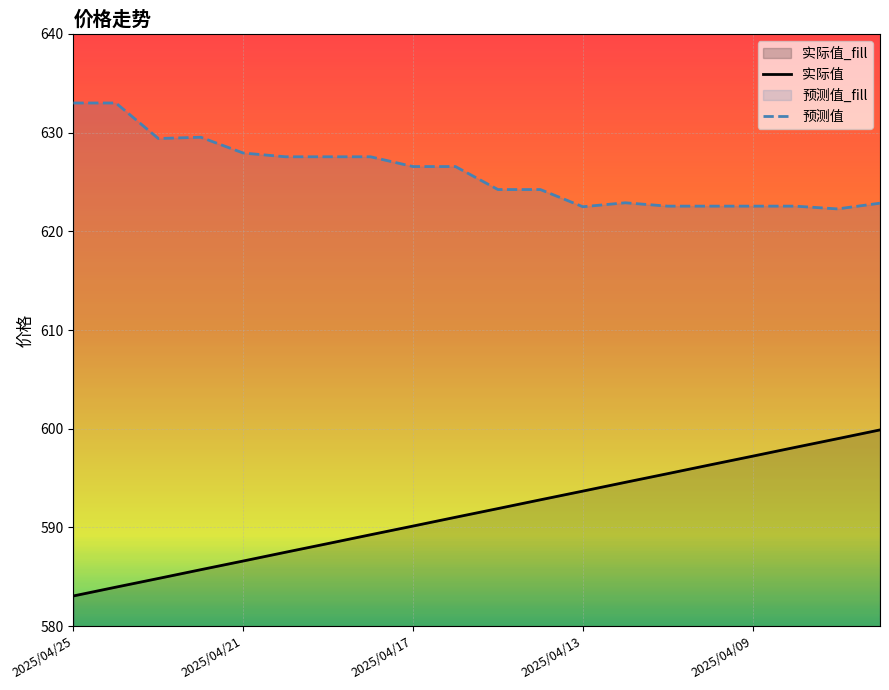

Between 17 and 18, which series saw the biggest shift?

实际值